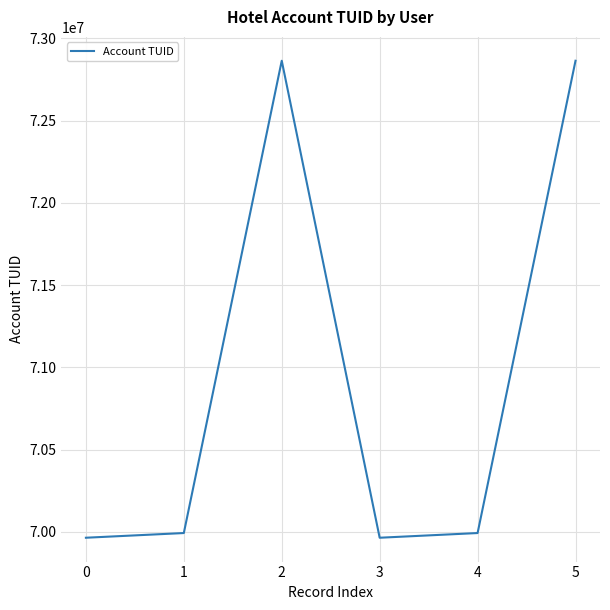

What is the greatest value displayed?

72864339